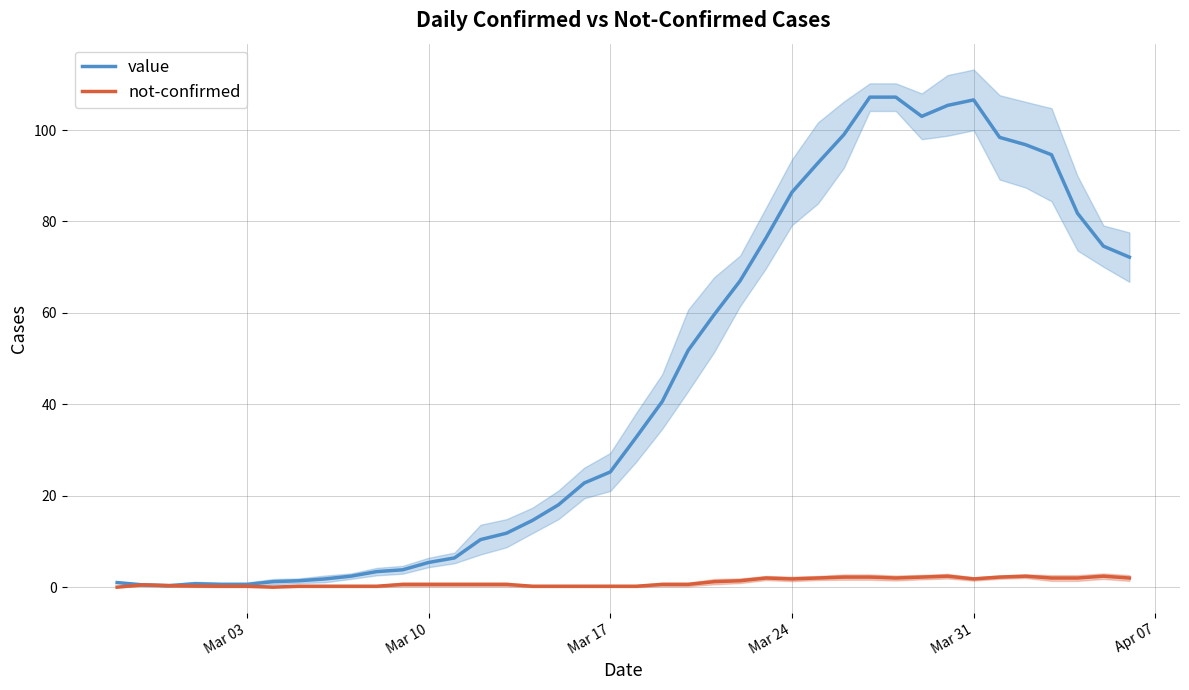

Which label corresponds to the smallest value in the chart?

Mar 03